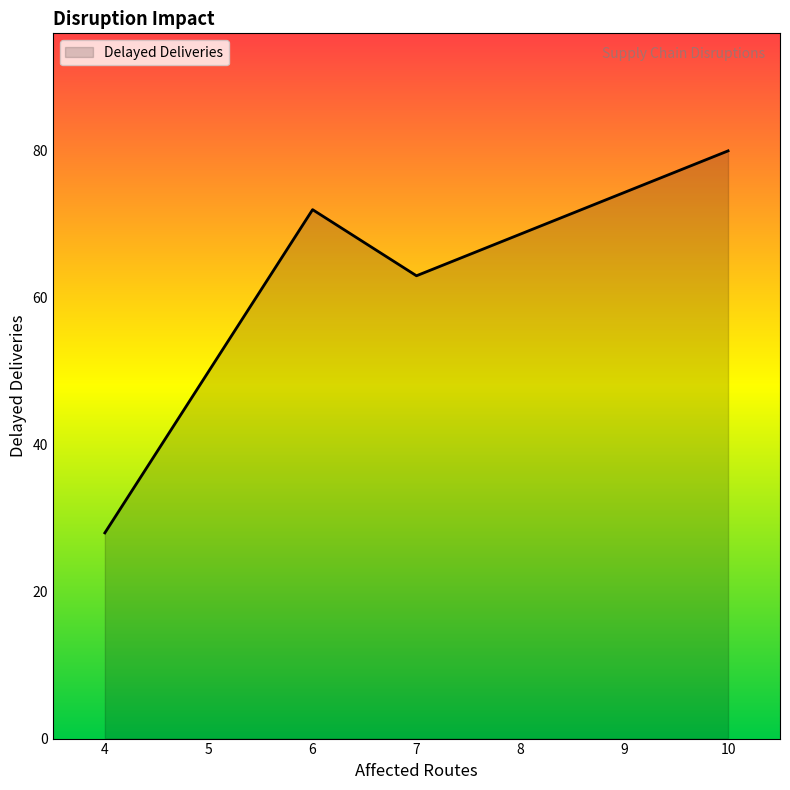

Where is the data nearest to the value 54?

7